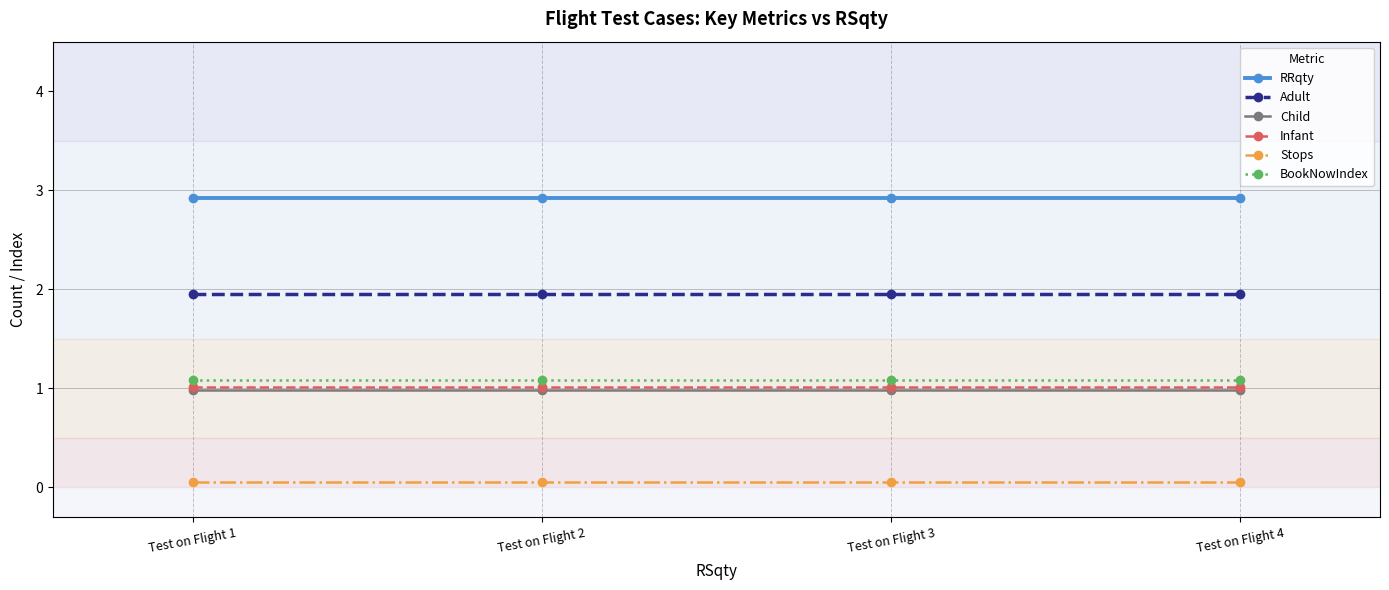

At how many categories does at least one series exceed 2?

4